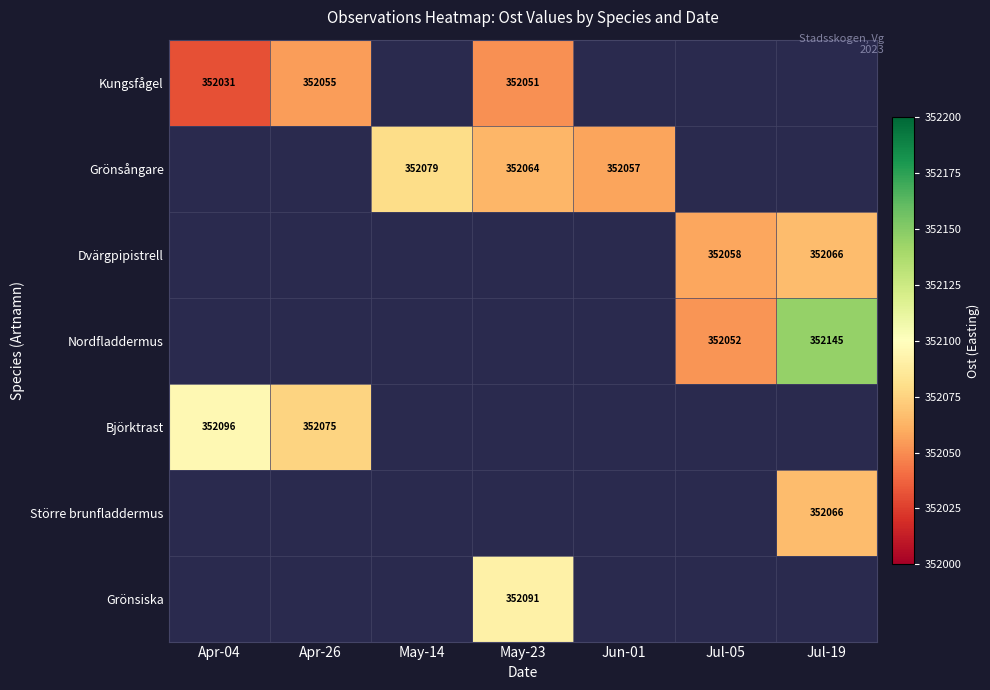

True or false: Kungsfågel has a value of 106795 at May-23.

False